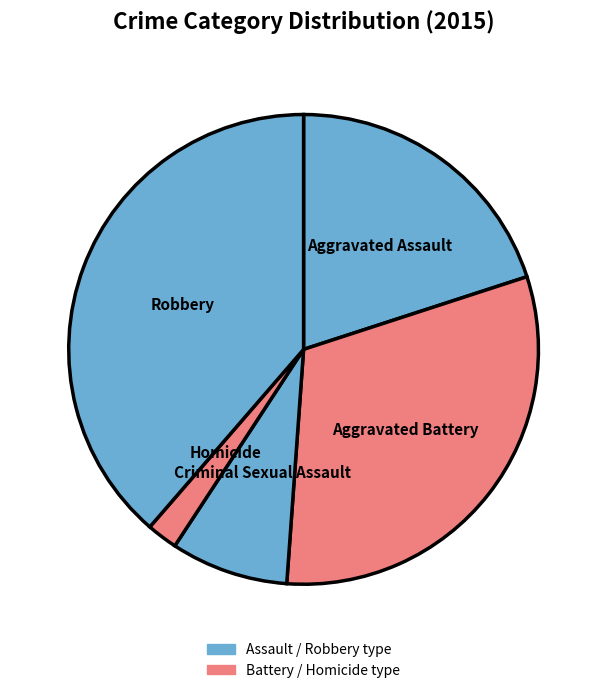

True or false: Robbery accounts for 45% of the total.

False